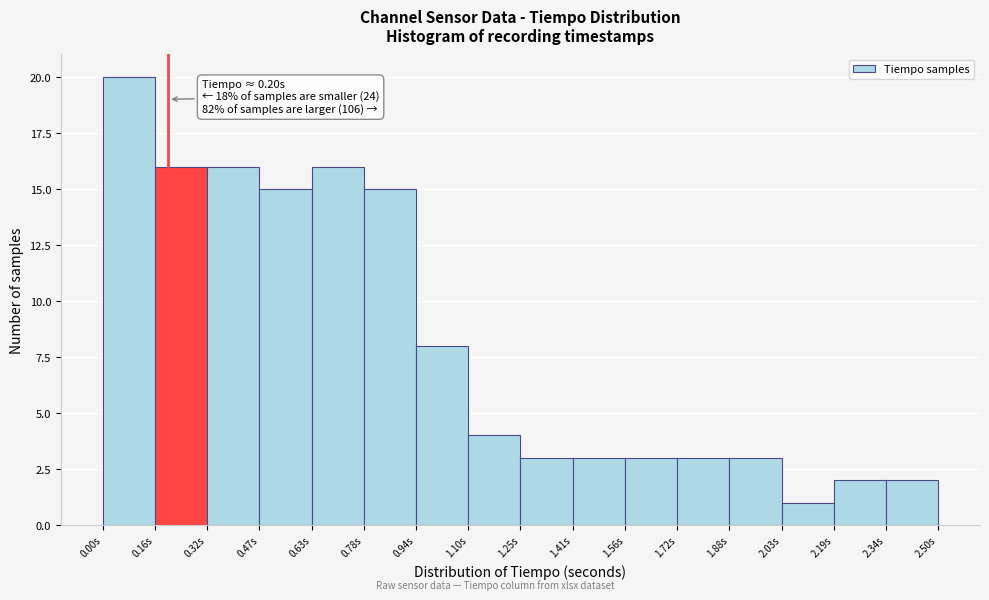

Over which range of the x-axis is the bar tallest?

0.00 to 0.16